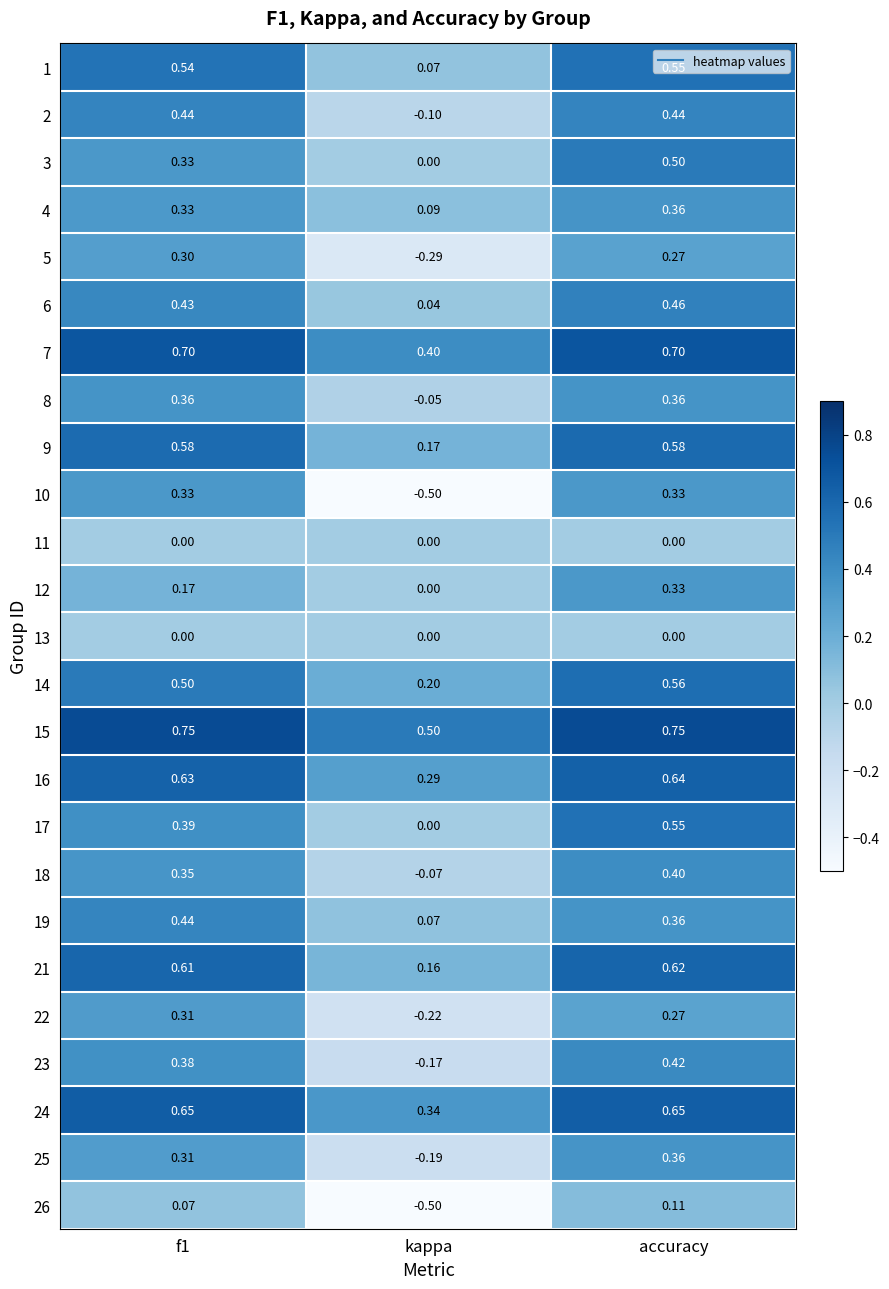

Which label corresponds to the smallest value in the chart?

kappa